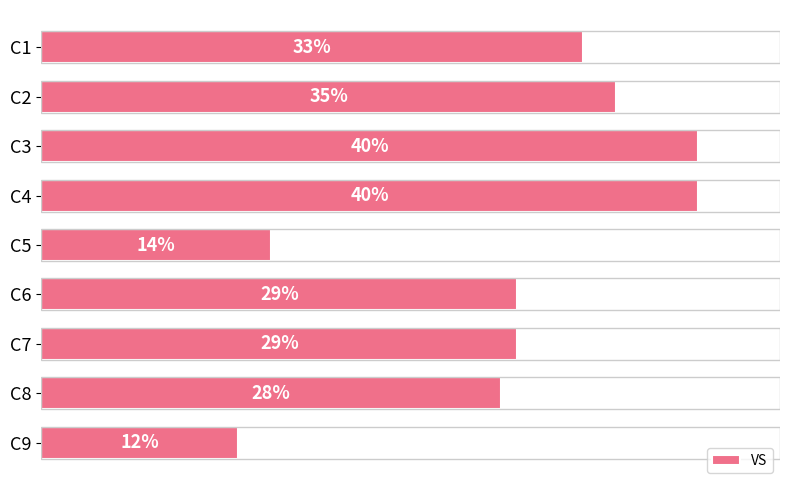

Between C1 and C2, which is larger?

C2